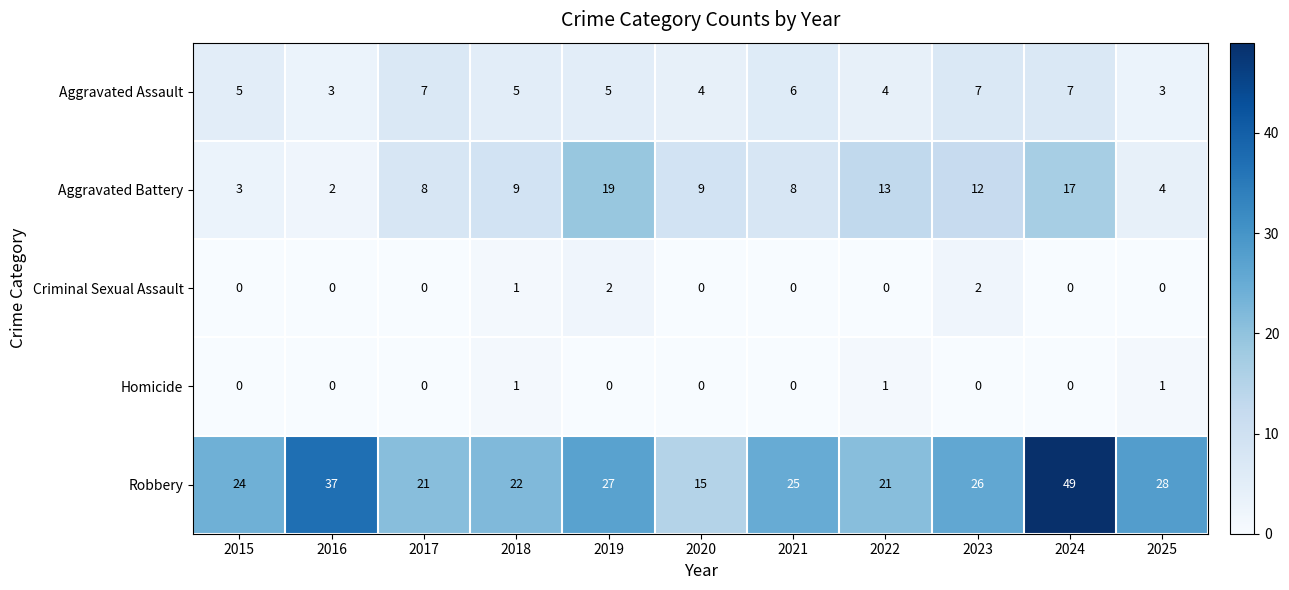

True or false: Homicide has a value of 0 at 2022.

False